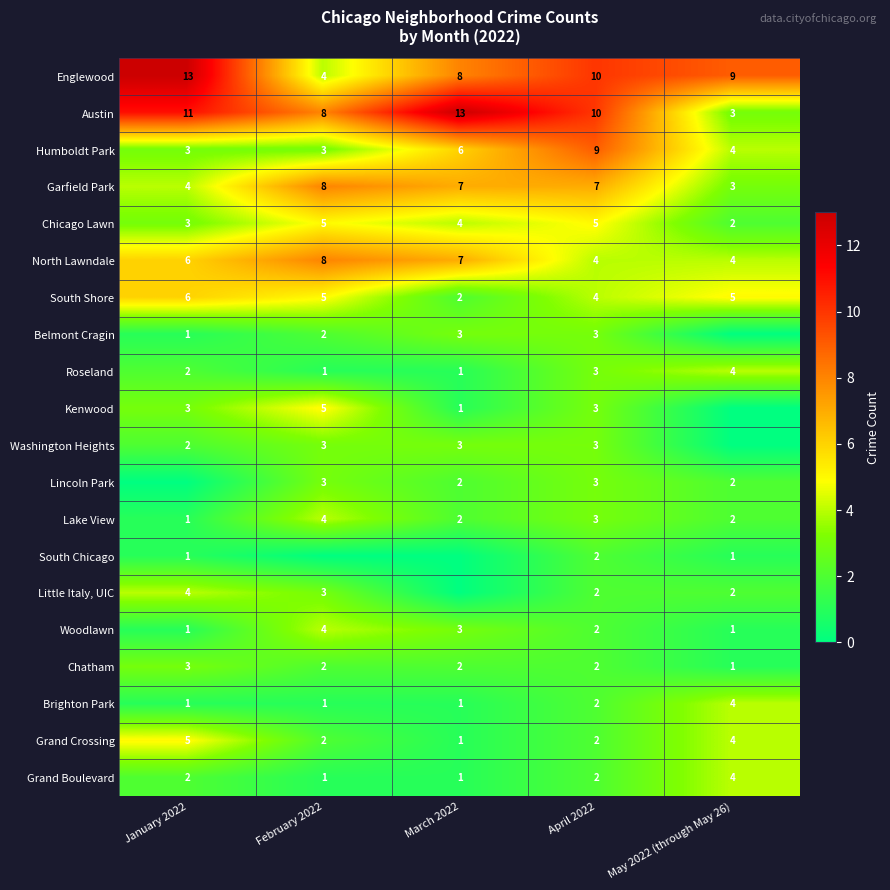

What is the difference between the maximum and minimum values in the Grand Boulevard series?

3